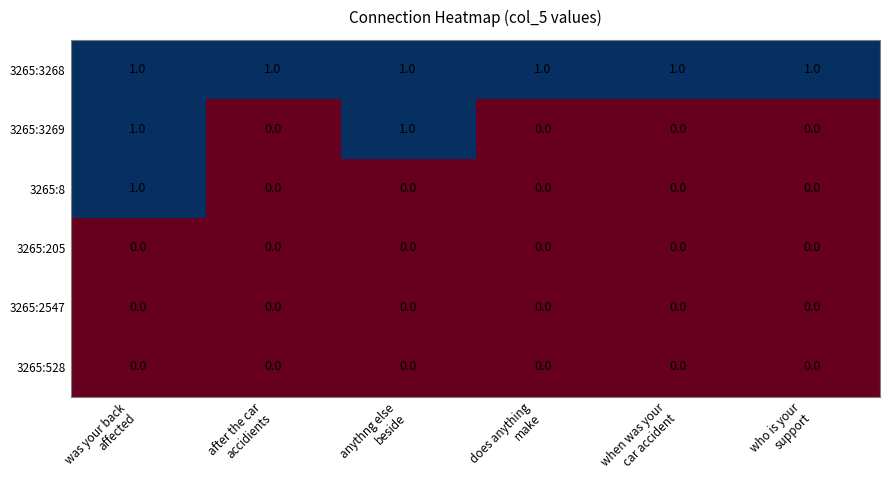

At how many categories does at least one series exceed 0?

6